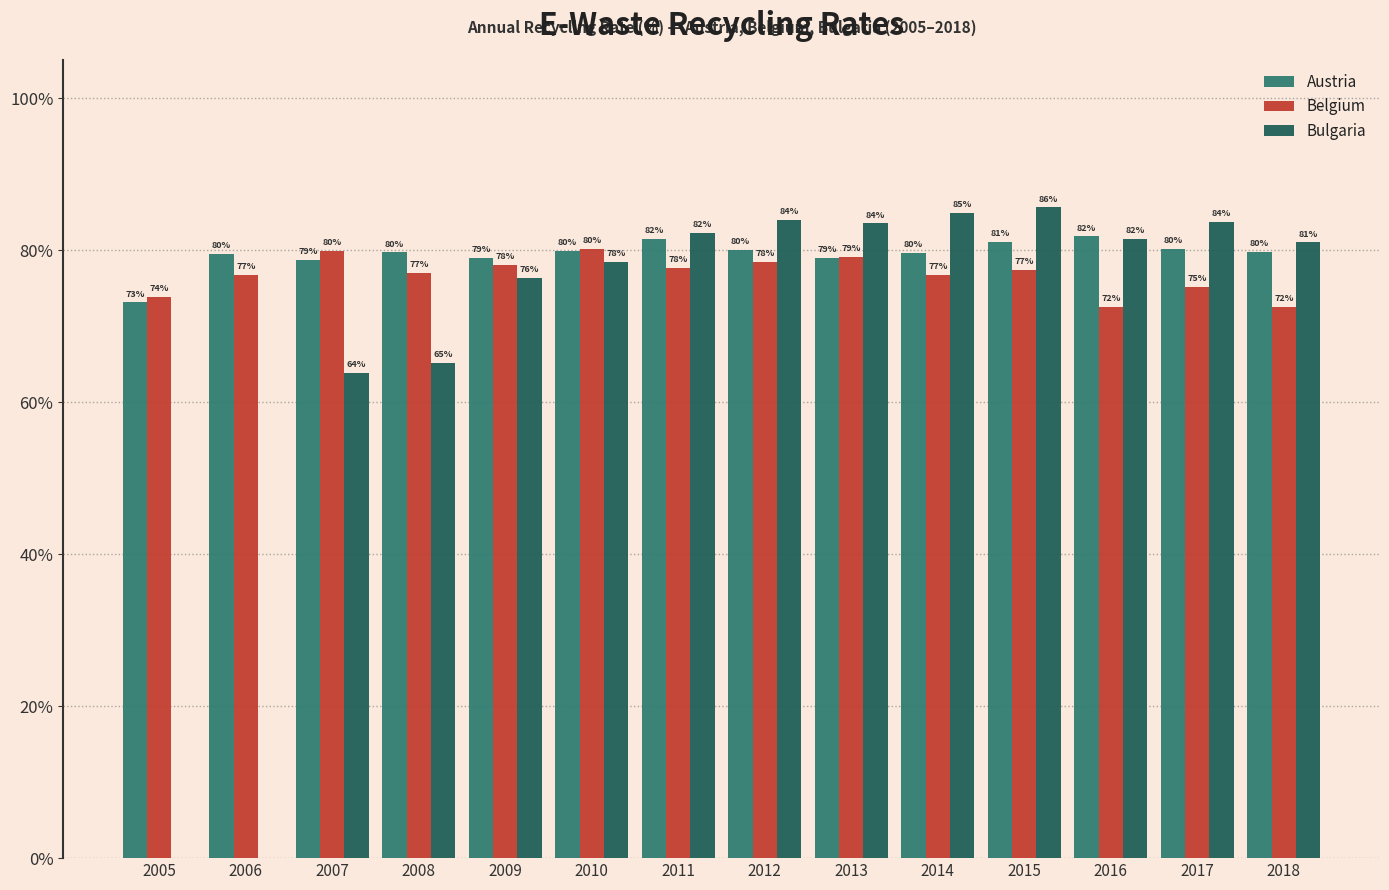

At which label does Bulgaria first exceed 81?

2011